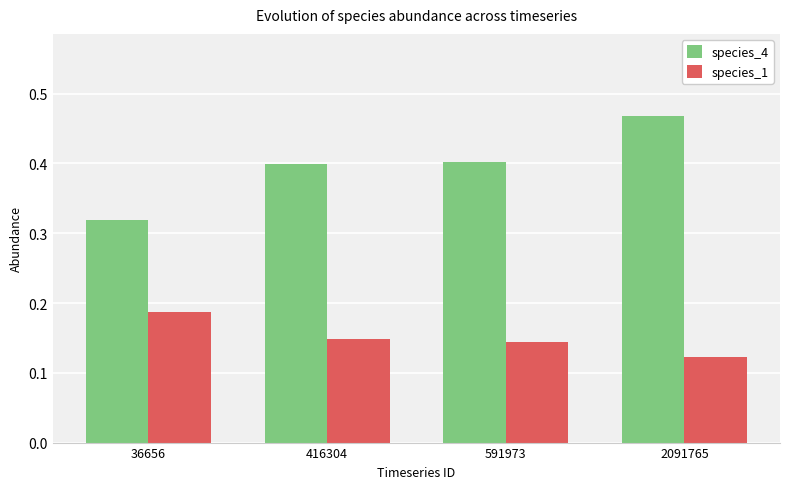

Is the value of species_4 at 416304 greater than the value of species_1 at 36656?

Yes